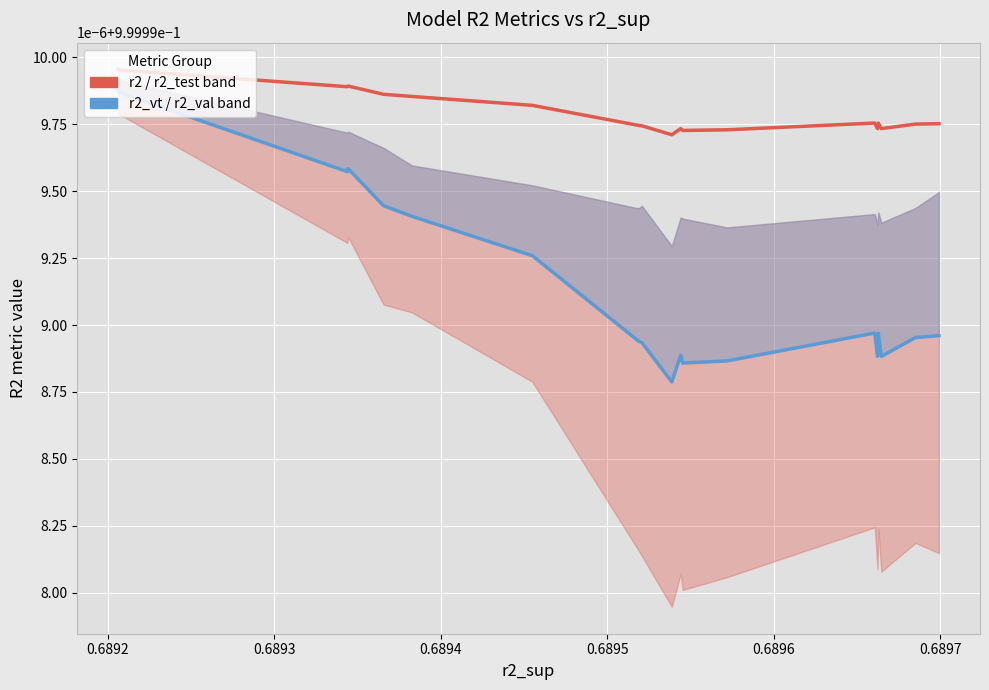

What is the average value of the r2 series?

1.0